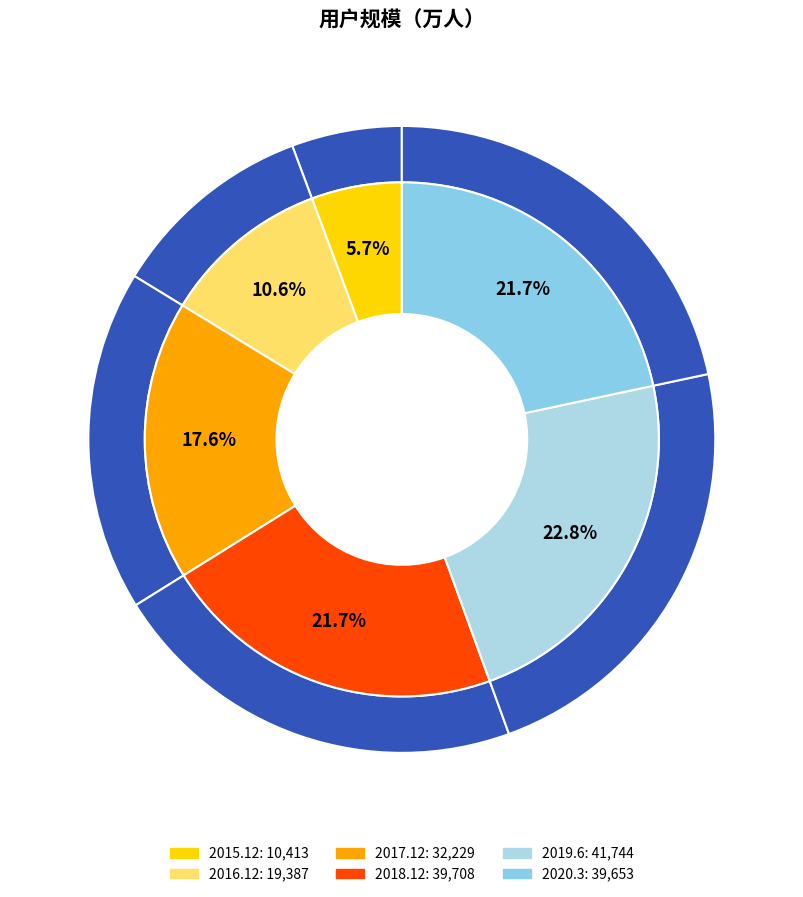

What is the change in value from 2017.12 to 2018.12?

+7479